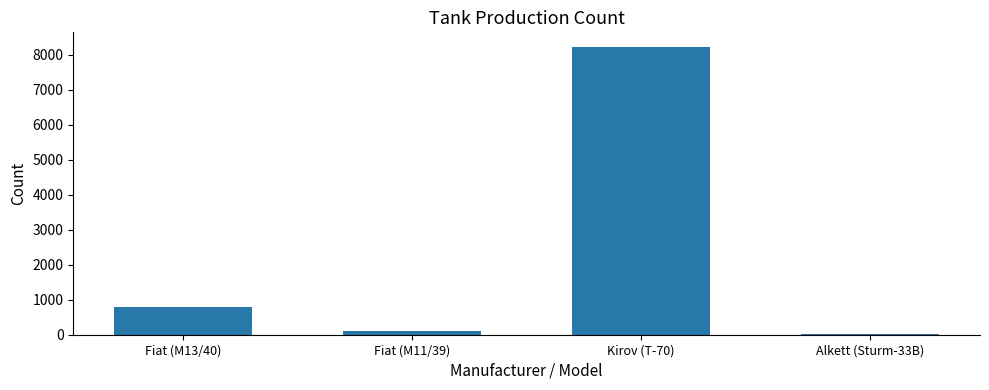

Reading left to right, extract all data points from this chart.

Fiat (M13/40)=799	Fiat (M11/39)=100	Kirov (T-70)=8226	Alkett (Sturm-33B)=24